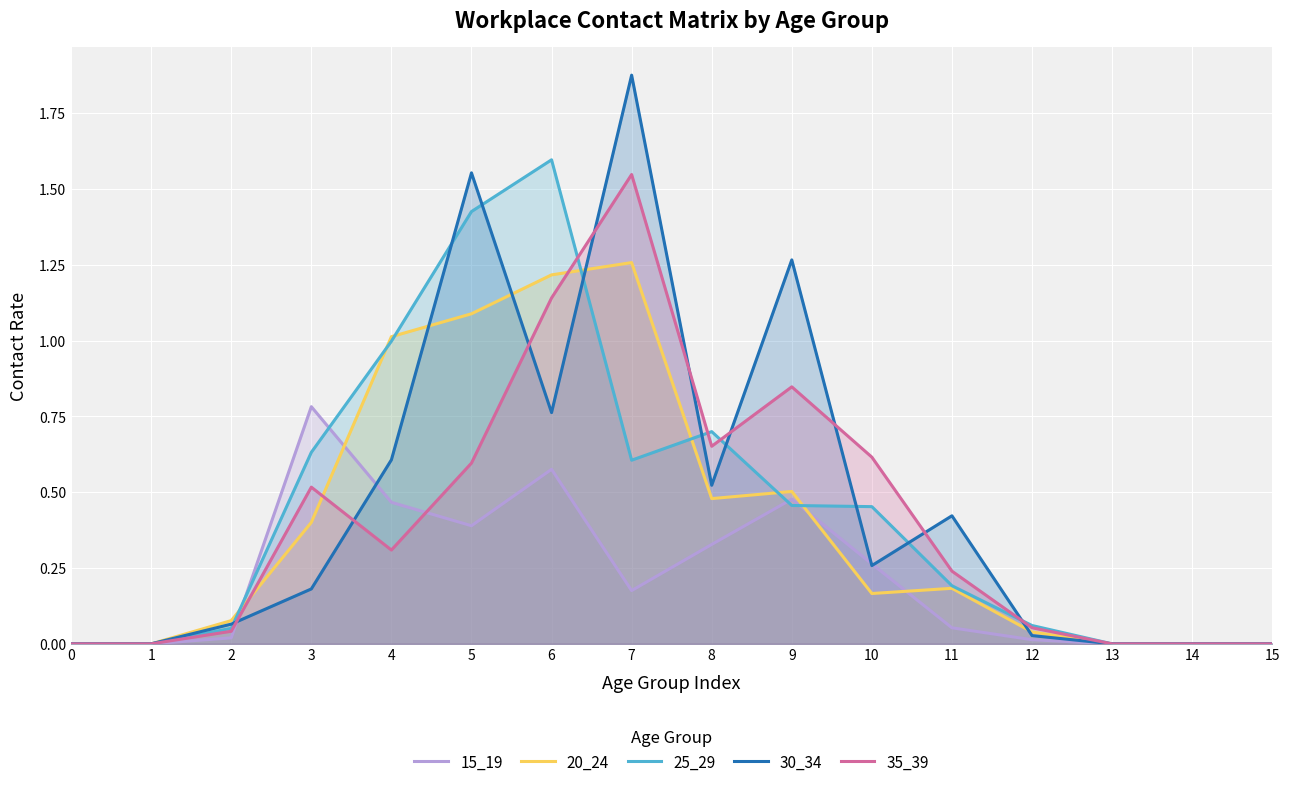

Reading left to right, what are all the values shown in this chart?

15_19: 0=0.0	1=0.0	2=0.0	3=0.8	4=0.5	5=0.4	6=0.6	7=0.2	8=0.3	9=0.5	10=0.3	11=0.1	12=0.0	13=0.0	14=0.0	15=0.0
20_24: 0=0.0	1=0.0	2=0.1	3=0.4	4=1.0	5=1.1	6=1.2	7=1.3	8=0.5	9=0.5	10=0.2	11=0.2	12=0.0	13=0.0	14=0.0	15=0.0
25_29: 0=0.0	1=0.0	2=0.1	3=0.6	4=1.0	5=1.4	6=1.6	7=0.6	8=0.7	9=0.5	10=0.5	11=0.2	12=0.1	13=0.0	14=0.0	15=0.0
30_34: 0=0.0	1=0.0	2=0.1	3=0.2	4=0.6	5=1.6	6=0.8	7=1.9	8=0.5	9=1.3	10=0.3	11=0.4	12=0.0	13=0.0	14=0.0	15=0.0
35_39: 0=0.0	1=0.0	2=0.0	3=0.5	4=0.3	5=0.6	6=1.1	7=1.5	8=0.7	9=0.8	10=0.6	11=0.2	12=0.1	13=0.0	14=0.0	15=0.0